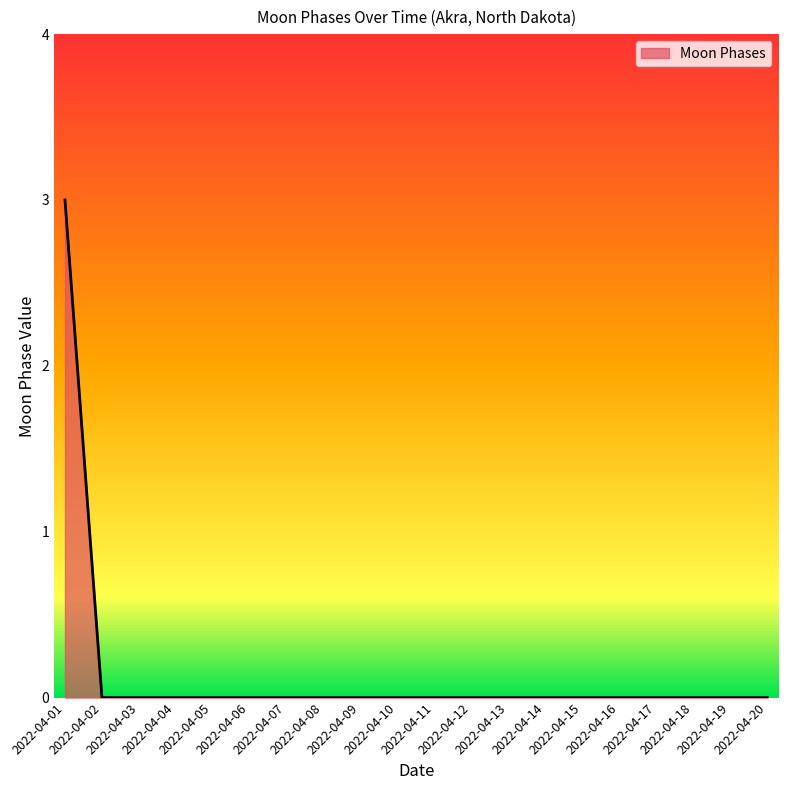

How many lines are shown in the chart?

1